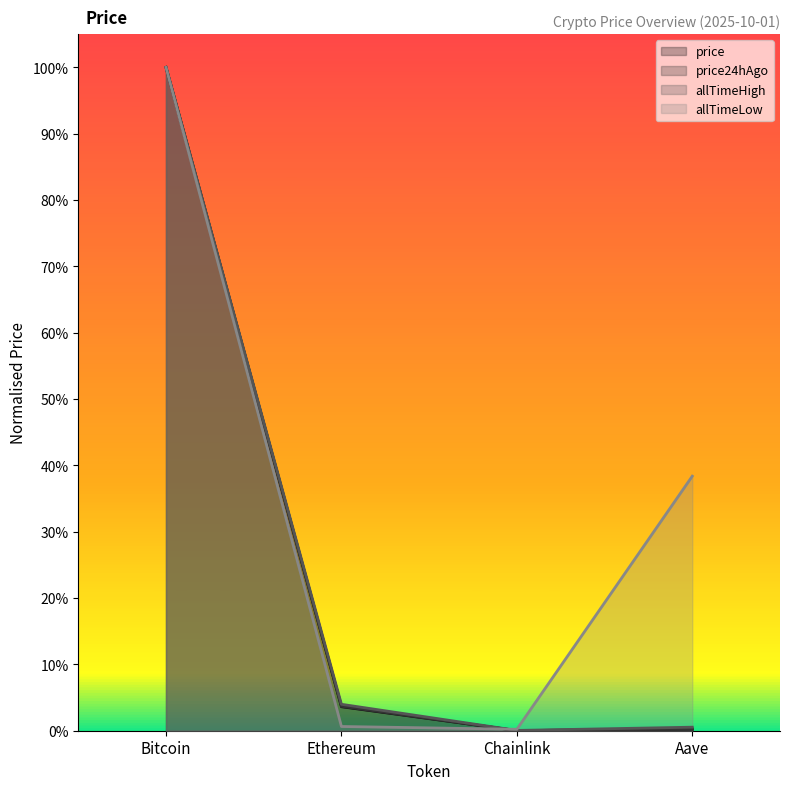

True or false: allTimeHigh and price cross at least once.

False